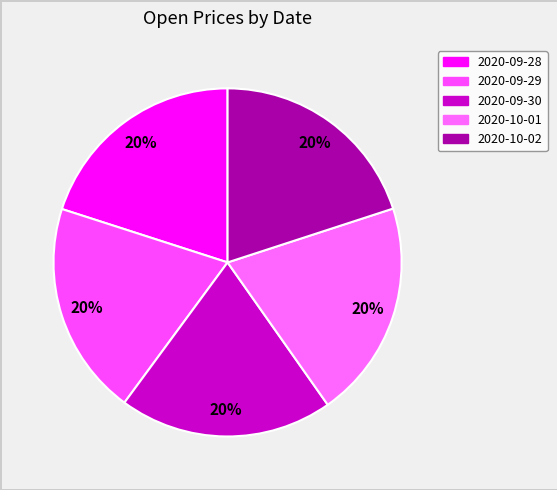

How many slices are in this pie chart?

5